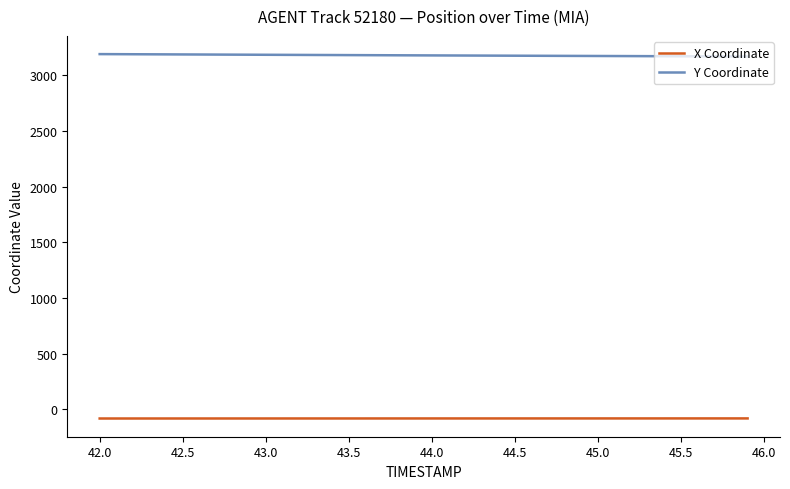

What is the minimum value shown in the chart?

-83.0